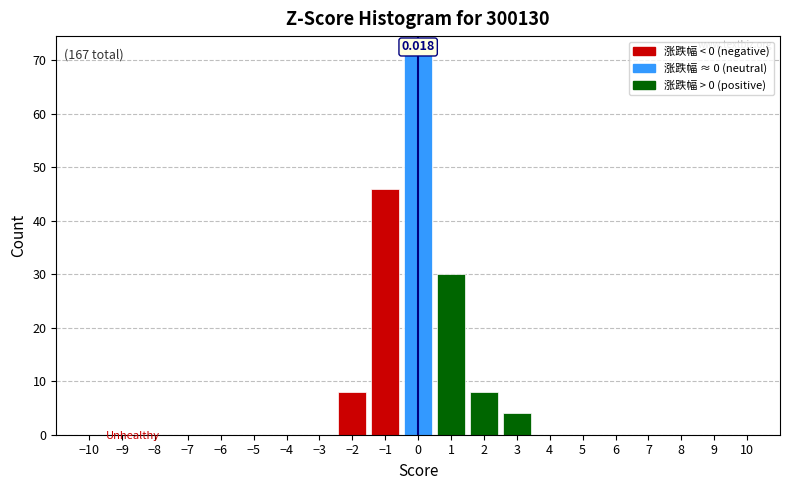

Over which range of the x-axis is the bar tallest?

-0.5 to 0.5